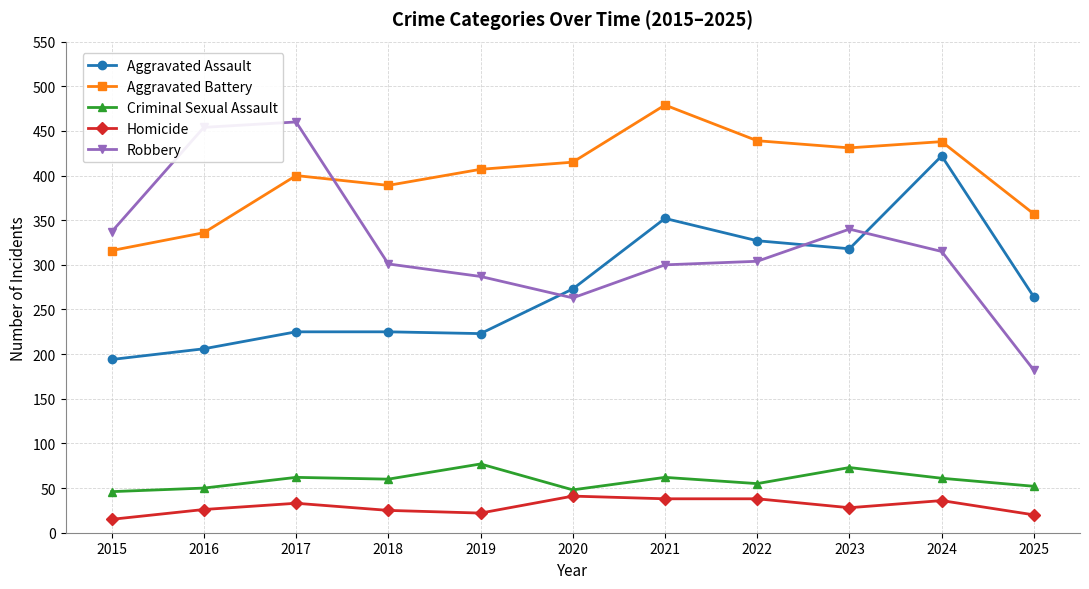

Between 2019 and 2024, which series saw the biggest shift?

Aggravated Assault